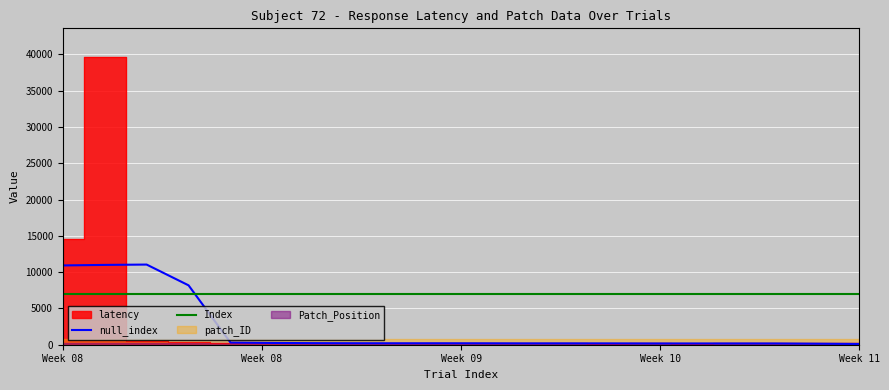

After their last crossing, which series has the higher values: Index or null_index?

Index